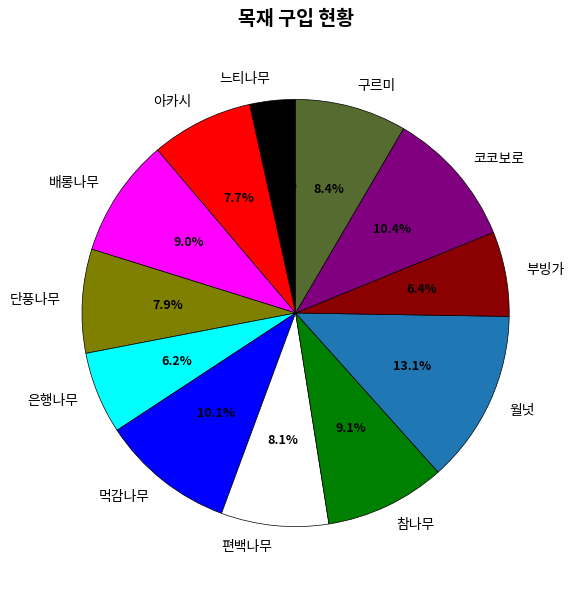

To the nearest percent, what is the average slice percentage?

8%